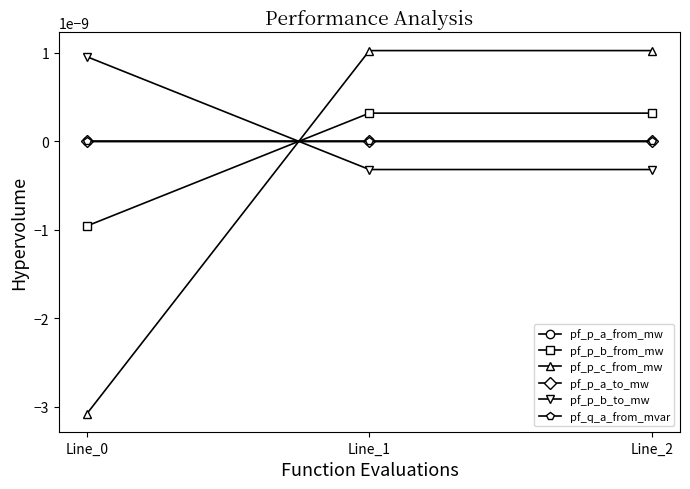

Is the value of pf_p_a_to_mw at Line_2 greater than the value of pf_p_a_from_mw at Line_2?

No